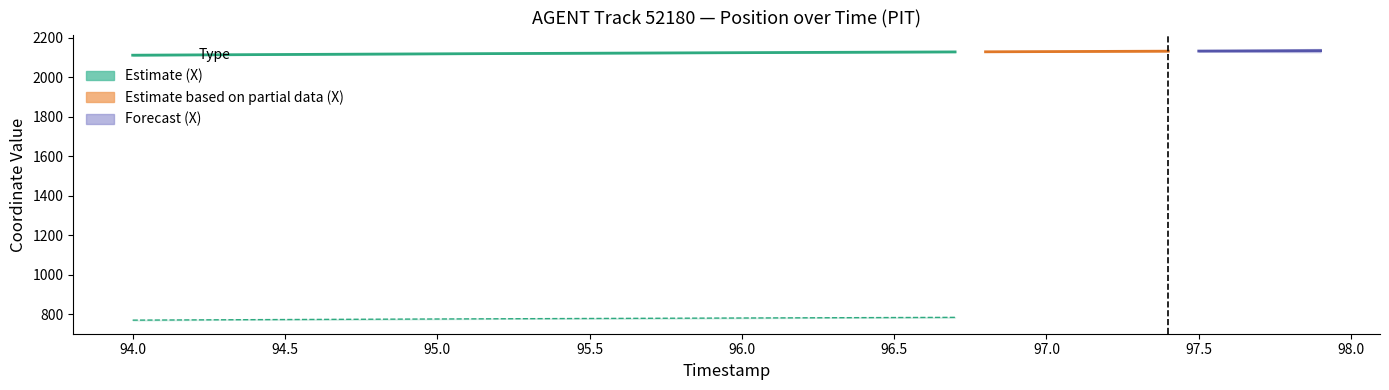

True or false: X and Y intersect in this chart.

False